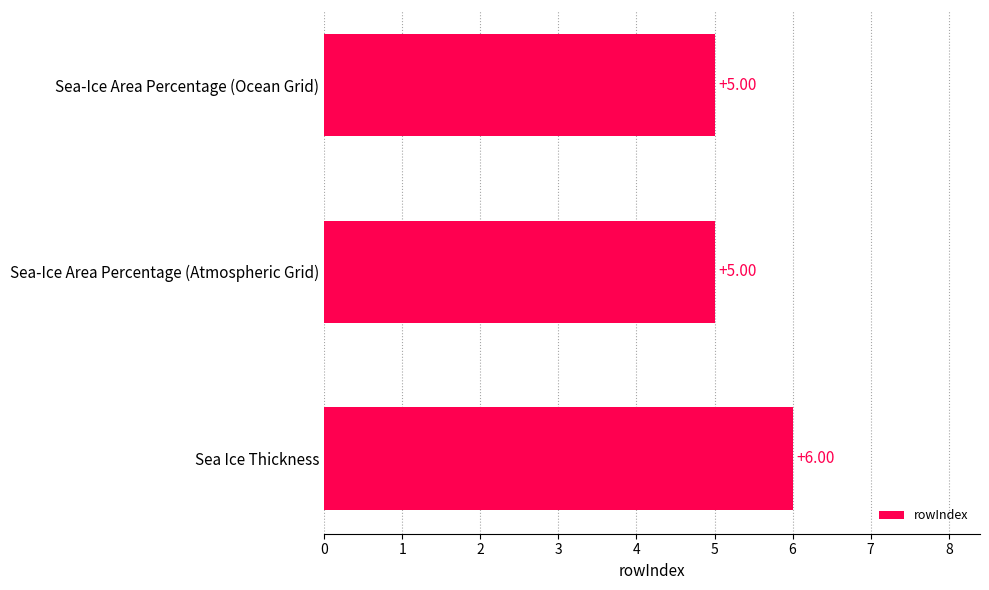

What is the sum of all values?

16